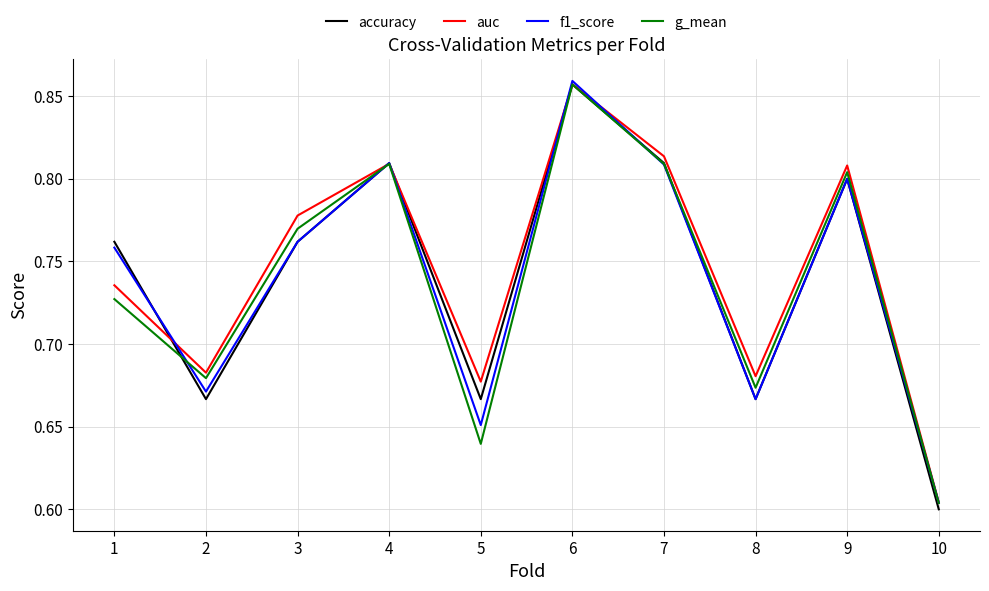

What are all the series names shown in the legend?

accuracy, auc, f1_score, g_mean